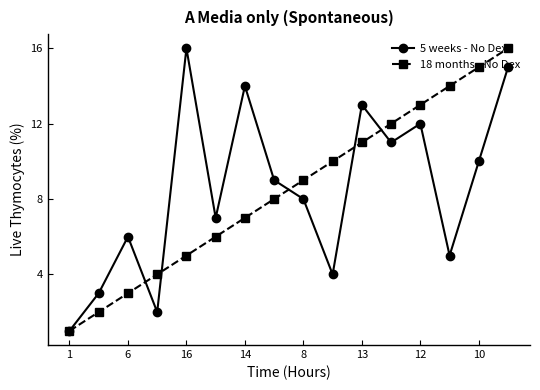

True or false: 5 weeks - No Dex has more than 1 points higher than both neighbors.

True